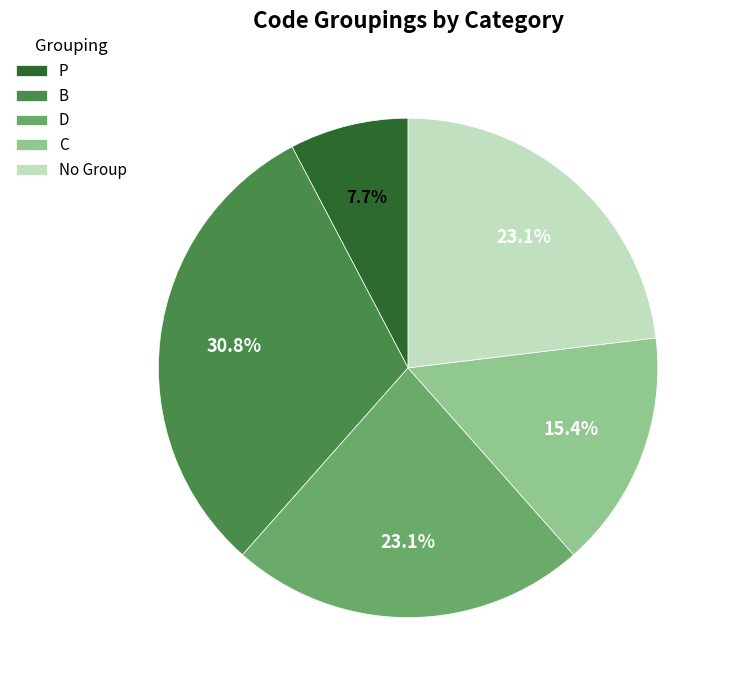

Is there a majority slice in this chart?

No